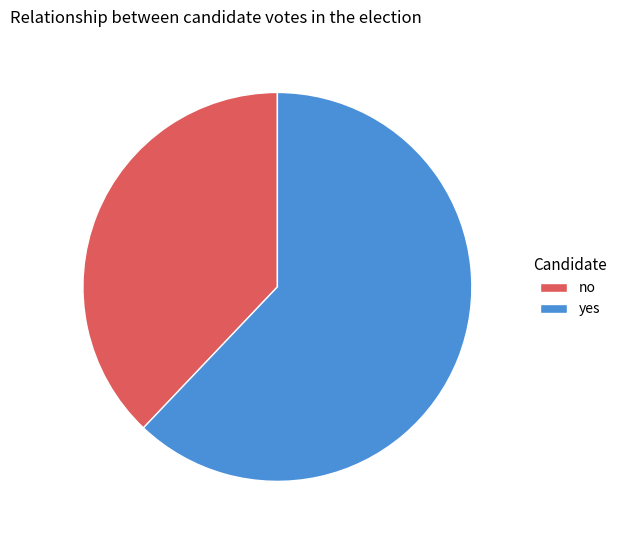

How many slices are in this pie chart?

2